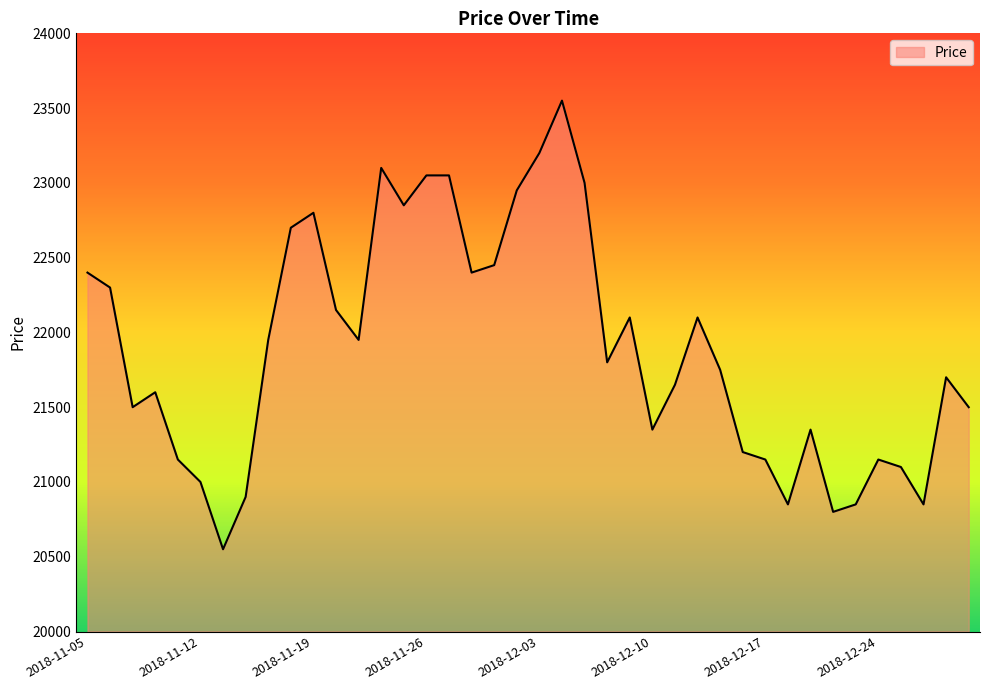

What is the difference between the maximum and minimum values?

3000